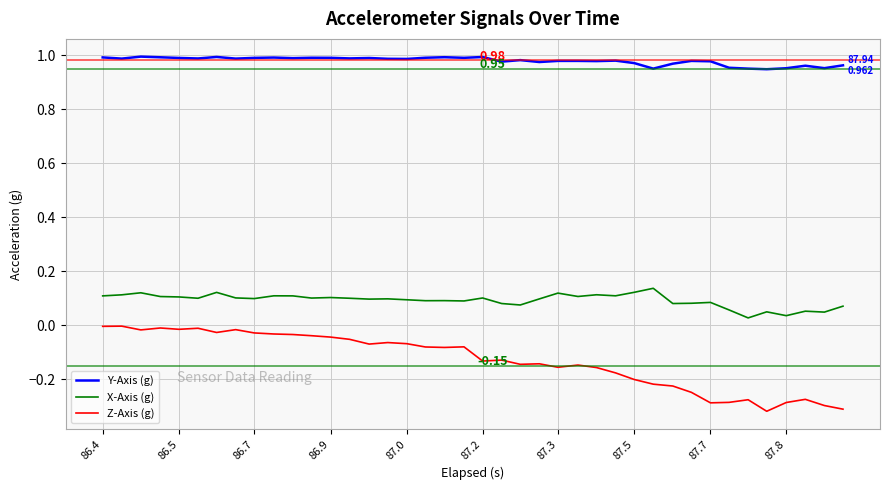

True or false: Z-Axis (g) and Y-Axis (g) cross at least once.

False